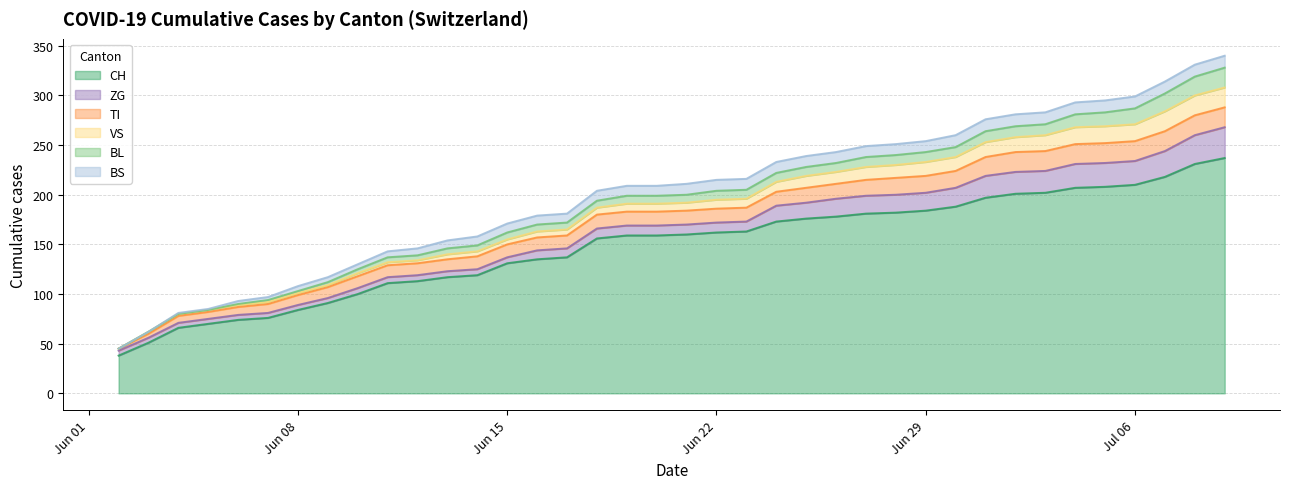

How many data points does each series have?

38